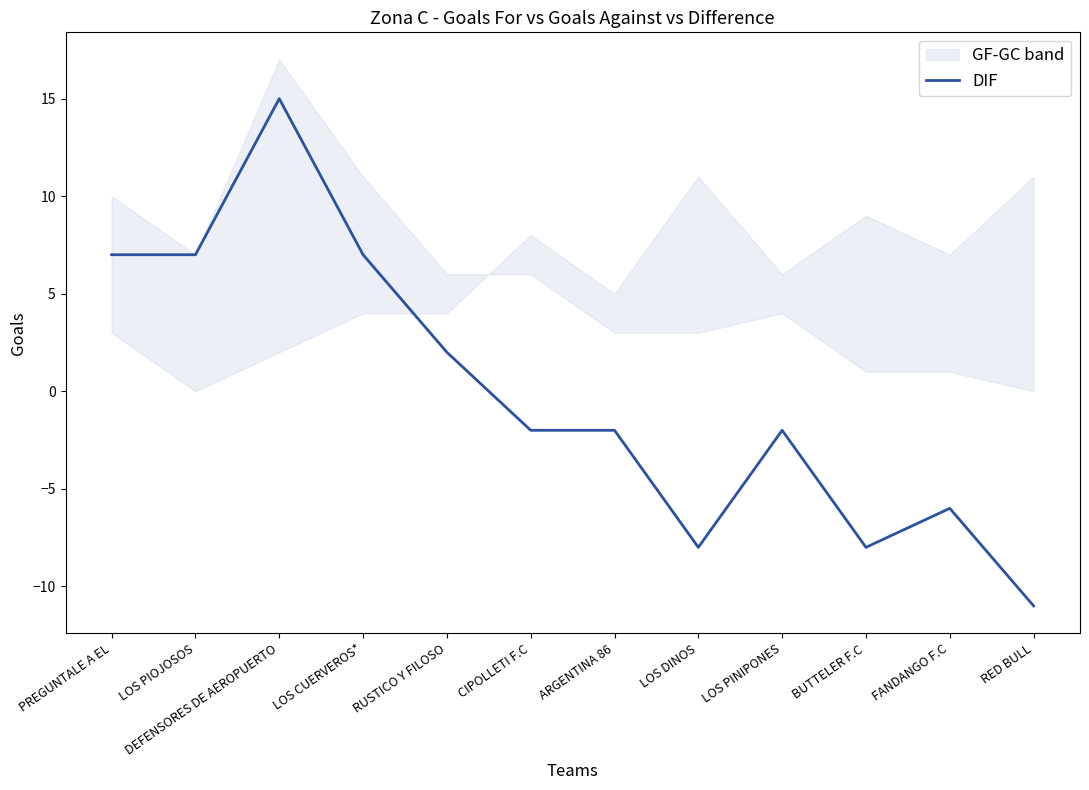

Reading left to right, extract all data points from this chart.

PREGUNTALE A EL=7	LOS PIOJOSOS=7	DEFENSORES DE AEROPUERTO=15	LOS CUERVEROS*=7	RUSTICO Y FILOSO=2	CIPOLLETI F.C=-2	ARGENTINA 86=-2	LOS DINOS=-8	LOS PINIPONES=-2	BUTTELER F.C=-8	FANDANGO F.C=-6	RED BULL=-11